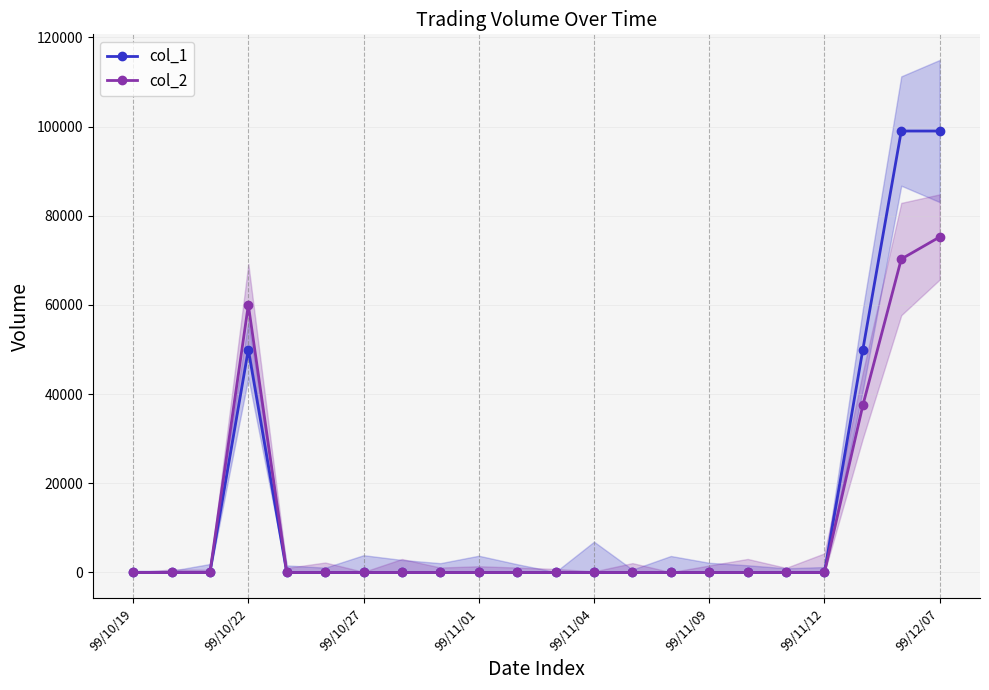

Which label corresponds to the smallest value in the chart?

99/10/19